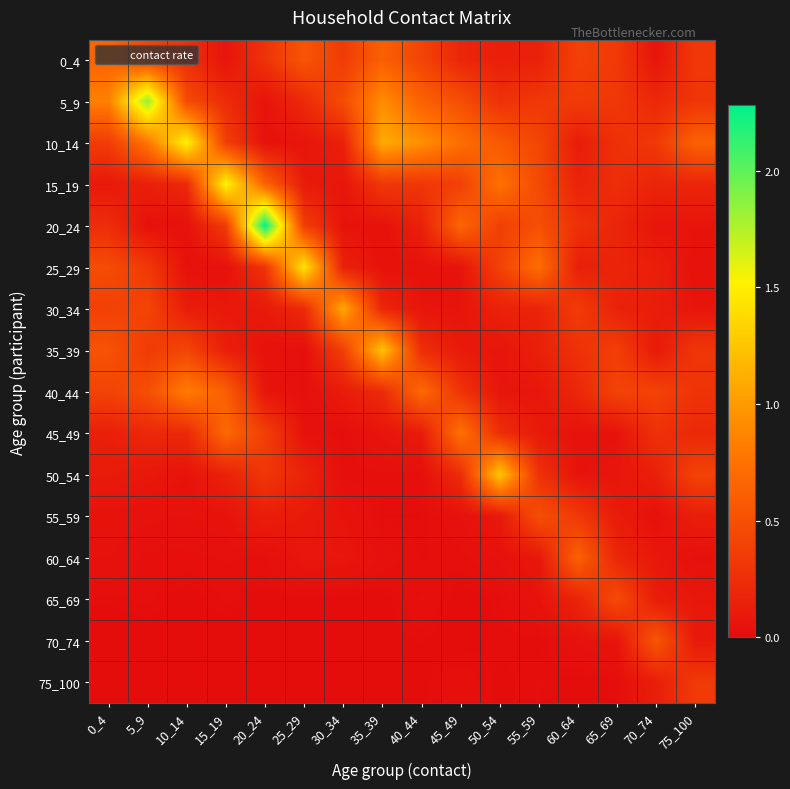

Reading right to left, what are all the values shown in this chart?

0_4: 75_100=0.3	70_74=0.1	65_69=0.3	60_64=0.4	55_59=0.2	50_54=0.1	45_49=0.2	40_44=0.4	35_39=0.6	30_34=0.3	25_29=0.5	20_24=0.3	15_19=0.1	10_14=0.3	5_9=0.4	0_4=0.7
5_9: 75_100=0.3	70_74=0.2	65_69=0.3	60_64=0.3	55_59=0.3	50_54=0.3	45_49=0.5	40_44=0.6	35_39=0.9	30_34=0.5	25_29=0.2	20_24=0.1	15_19=0.2	10_14=0.5	5_9=1.8	0_4=0.8
10_14: 75_100=0.6	70_74=0.3	65_69=0.3	60_64=0.1	55_59=0.4	50_54=0.6	45_49=0.7	40_44=0.9	35_39=1.1	30_34=0.1	25_29=0.1	20_24=0.0	15_19=0.4	10_14=1.5	5_9=0.8	0_4=0.4
15_19: 75_100=0.2	70_74=0.2	65_69=0.2	60_64=0.2	55_59=0.5	50_54=0.8	45_49=0.4	40_44=0.3	35_39=0.3	30_34=0.1	25_29=0.1	20_24=0.6	15_19=1.5	10_14=0.2	5_9=0.1	0_4=0.1
20_24: 75_100=0.1	70_74=0.1	65_69=0.2	60_64=0.3	55_59=0.5	50_54=0.4	45_49=0.7	40_44=0.2	35_39=0.0	30_34=0.1	25_29=0.4	20_24=2.3	15_19=0.3	10_14=0.0	5_9=0.0	0_4=0.2
25_29: 75_100=0.0	70_74=0.1	65_69=0.2	60_64=0.1	55_59=0.7	50_54=0.4	45_49=0.1	40_44=0.0	35_39=0.0	30_34=0.2	25_29=1.4	20_24=0.3	15_19=0.0	10_14=0.0	5_9=0.3	0_4=0.5
30_34: 75_100=0.1	70_74=0.1	65_69=0.2	60_64=0.4	55_59=0.2	50_54=0.2	45_49=0.1	40_44=0.1	35_39=0.2	30_34=1.1	25_29=0.2	20_24=0.1	15_19=0.1	10_14=0.1	5_9=0.4	0_4=0.4
35_39: 75_100=0.3	70_74=0.1	65_69=0.4	60_64=0.3	55_59=0.1	50_54=0.1	45_49=0.1	40_44=0.2	35_39=1.2	30_34=0.4	25_29=0.0	20_24=0.0	15_19=0.1	10_14=0.4	5_9=0.3	0_4=0.5
40_44: 75_100=0.3	70_74=0.4	65_69=0.4	60_64=0.2	55_59=0.1	50_54=0.1	45_49=0.3	40_44=0.7	35_39=0.2	30_34=0.1	25_29=0.0	20_24=0.1	15_19=0.6	10_14=0.8	5_9=0.5	0_4=0.4
45_49: 75_100=0.2	70_74=0.3	65_69=0.1	60_64=0.0	55_59=0.1	50_54=0.3	45_49=0.8	40_44=0.1	35_39=0.1	30_34=0.0	25_29=0.0	20_24=0.4	15_19=0.7	10_14=0.2	5_9=0.2	0_4=0.1
50_54: 75_100=0.4	70_74=0.1	65_69=0.1	60_64=0.1	55_59=0.3	50_54=1.3	45_49=0.2	40_44=0.0	35_39=0.0	30_34=0.0	25_29=0.2	20_24=0.3	15_19=0.2	10_14=0.1	5_9=0.1	0_4=0.1
55_59: 75_100=0.1	70_74=0.0	65_69=0.1	60_64=0.3	55_59=0.5	50_54=0.1	45_49=0.0	40_44=0.0	35_39=0.0	30_34=0.1	25_29=0.1	20_24=0.1	15_19=0.1	10_14=0.0	5_9=0.0	0_4=0.1
60_64: 75_100=0.0	70_74=0.1	65_69=0.2	60_64=0.6	55_59=0.1	50_54=0.0	45_49=0.0	40_44=0.0	35_39=0.0	30_34=0.1	25_29=0.1	20_24=0.0	15_19=0.0	10_14=0.0	5_9=0.0	0_4=0.0
65_69: 75_100=0.1	70_74=0.1	65_69=0.5	60_64=0.2	55_59=0.1	50_54=0.0	45_49=0.0	40_44=0.0	35_39=0.0	30_34=0.0	25_29=0.0	20_24=0.0	15_19=0.0	10_14=0.0	5_9=0.0	0_4=0.0
70_74: 75_100=0.1	70_74=0.6	65_69=0.1	60_64=0.0	55_59=0.0	50_54=0.0	45_49=0.0	40_44=0.0	35_39=0.0	30_34=0.0	25_29=0.0	20_24=0.0	15_19=0.0	10_14=0.0	5_9=0.0	0_4=0.0
75_100: 75_100=0.3	70_74=0.1	65_69=0.0	60_64=0.0	55_59=0.0	50_54=0.0	45_49=0.0	40_44=0.0	35_39=0.0	30_34=0.0	25_29=0.0	20_24=0.0	15_19=0.0	10_14=0.0	5_9=0.0	0_4=0.0